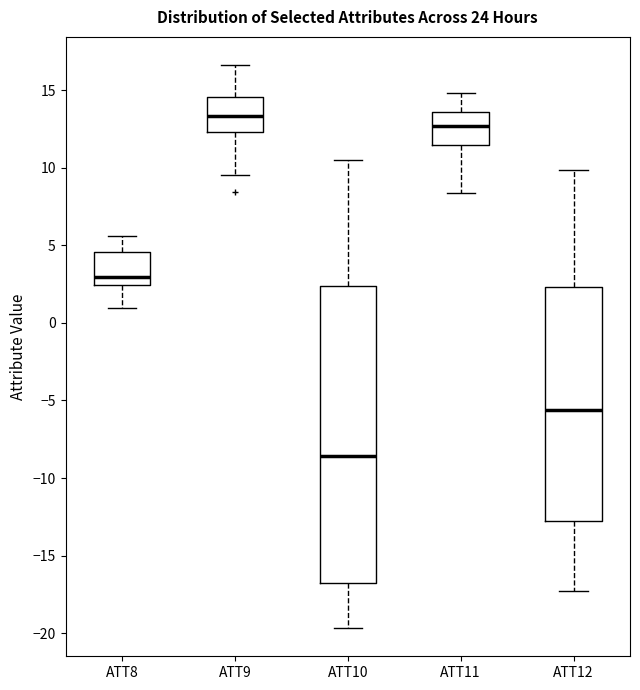

Which box has the lowest median line?

ATT10